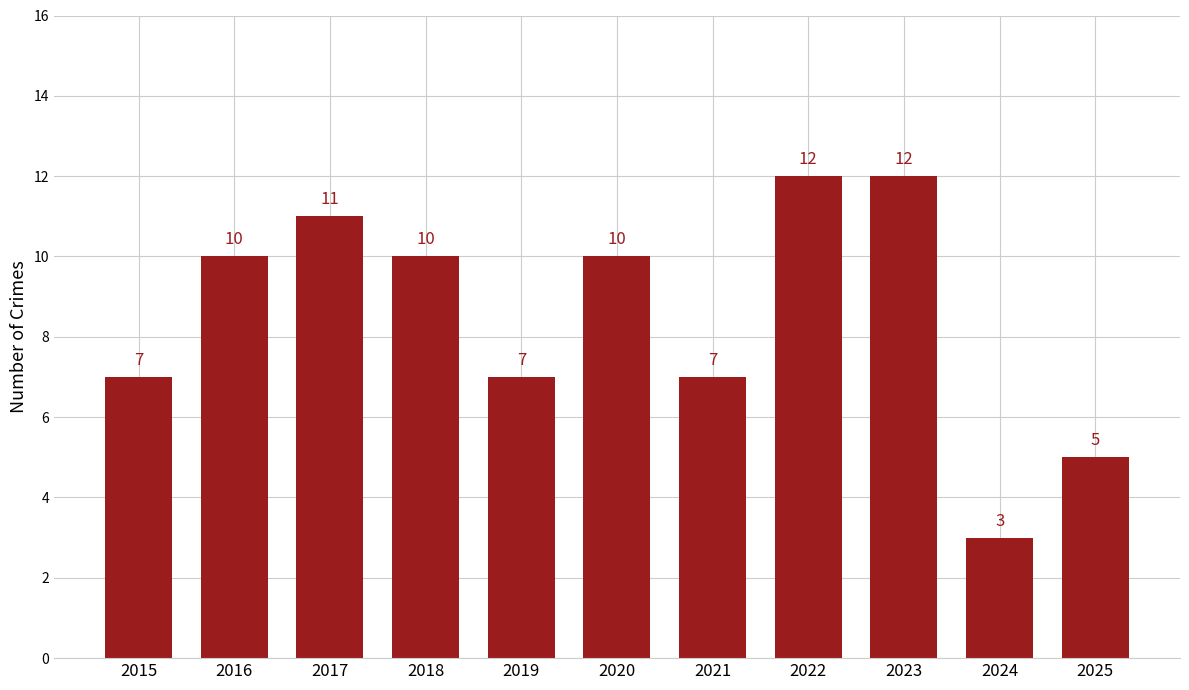

What is the sum of the values at 2015 and 2020?

17